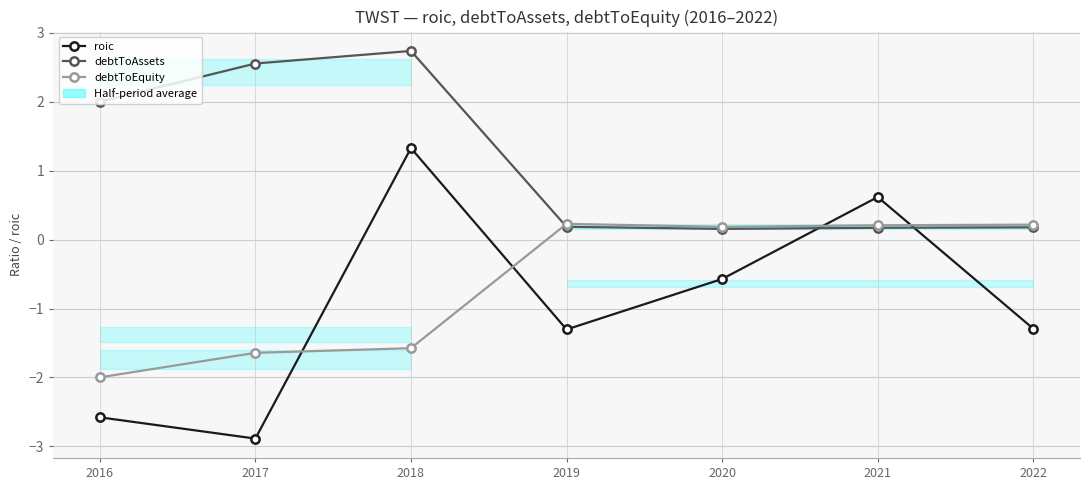

Where is debtToAssets nearest to the value 1?

2019